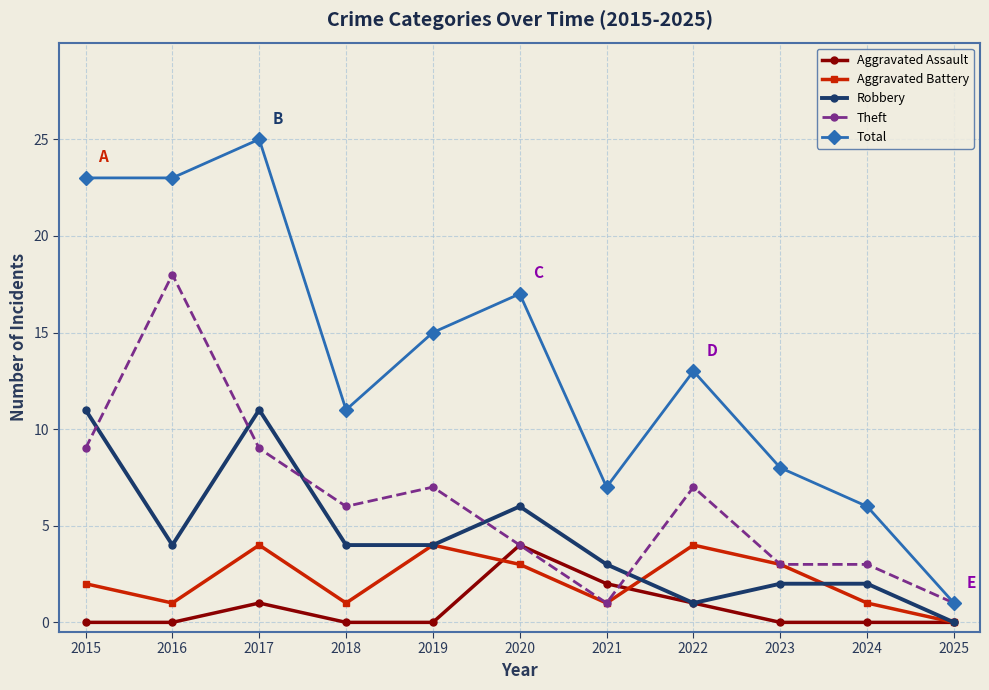

True or false: Aggravated Assault has more than 1 points higher than both neighbors.

True